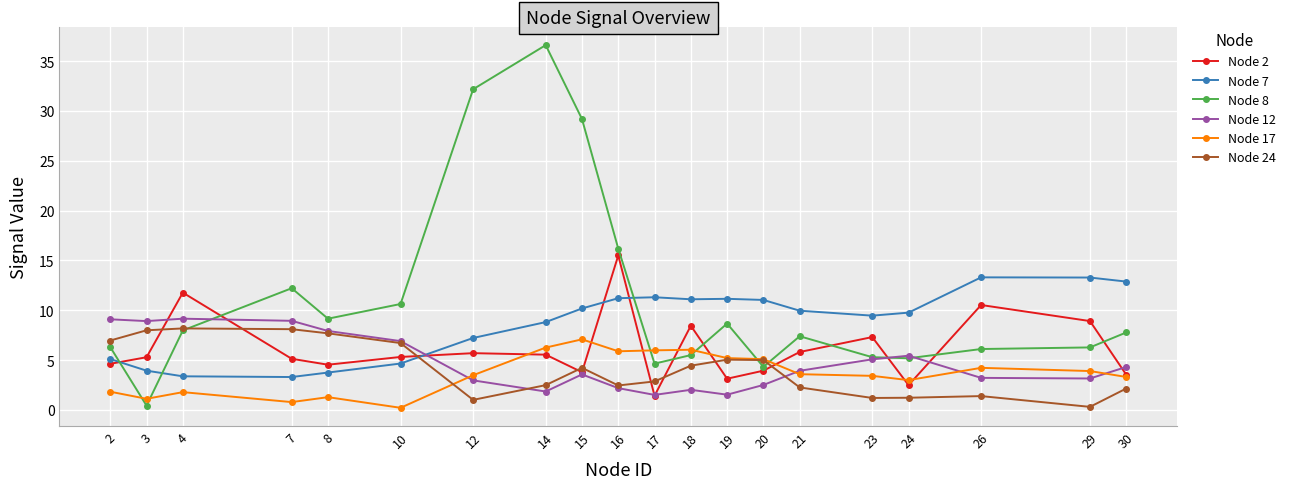

After their last crossing, which series has the higher values: Node 8 or Node 12?

Node 8